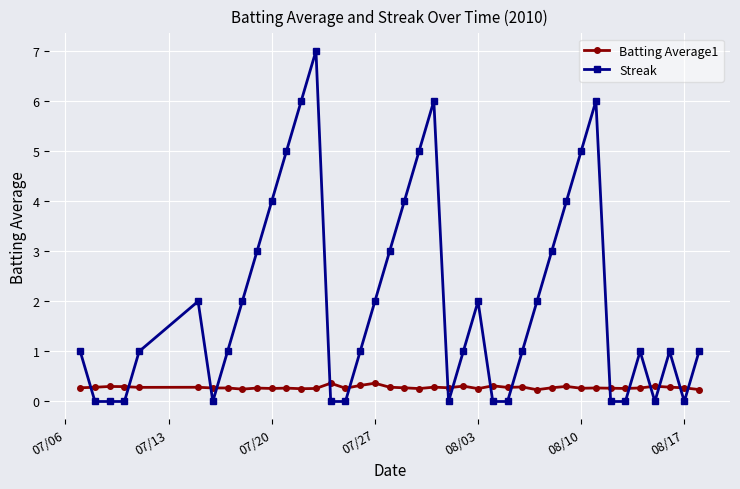

What is the average value of the Streak series?

2.0